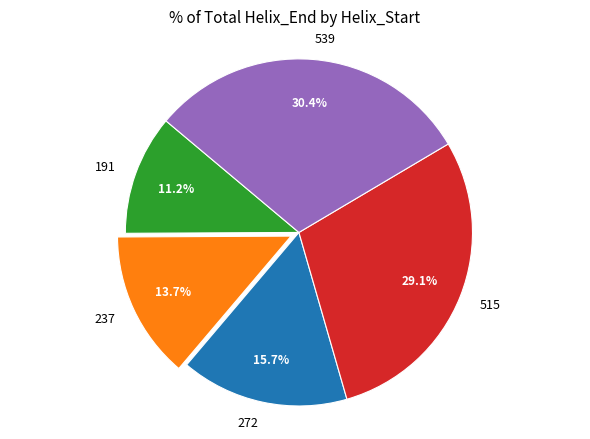

What is the largest slice in the pie chart?

539